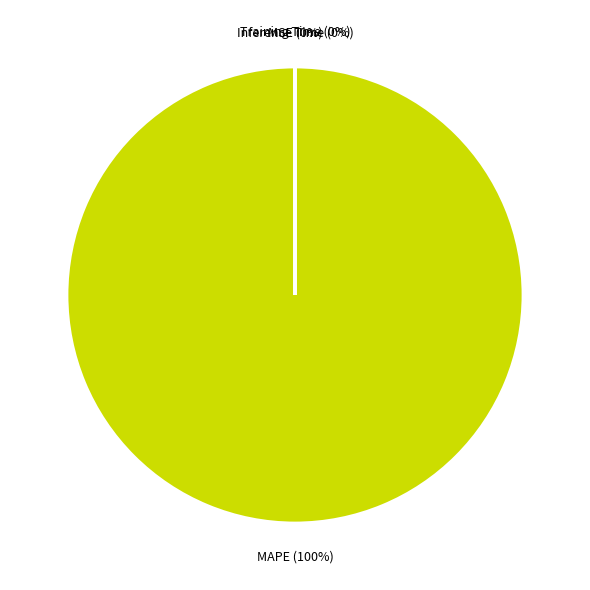

The MAPE slice represents 100% of the pie. True or false?

True